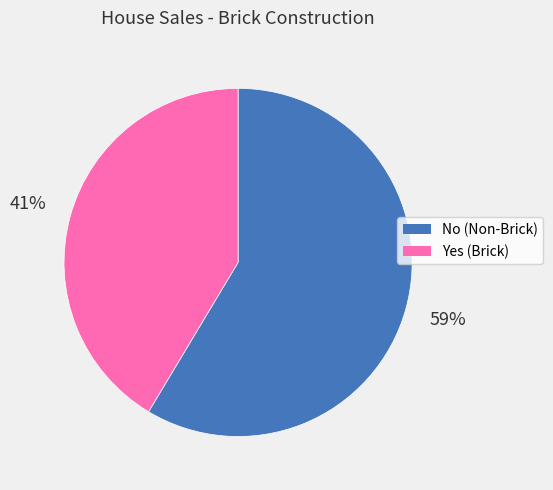

To the nearest percent, what is the average slice percentage?

50%